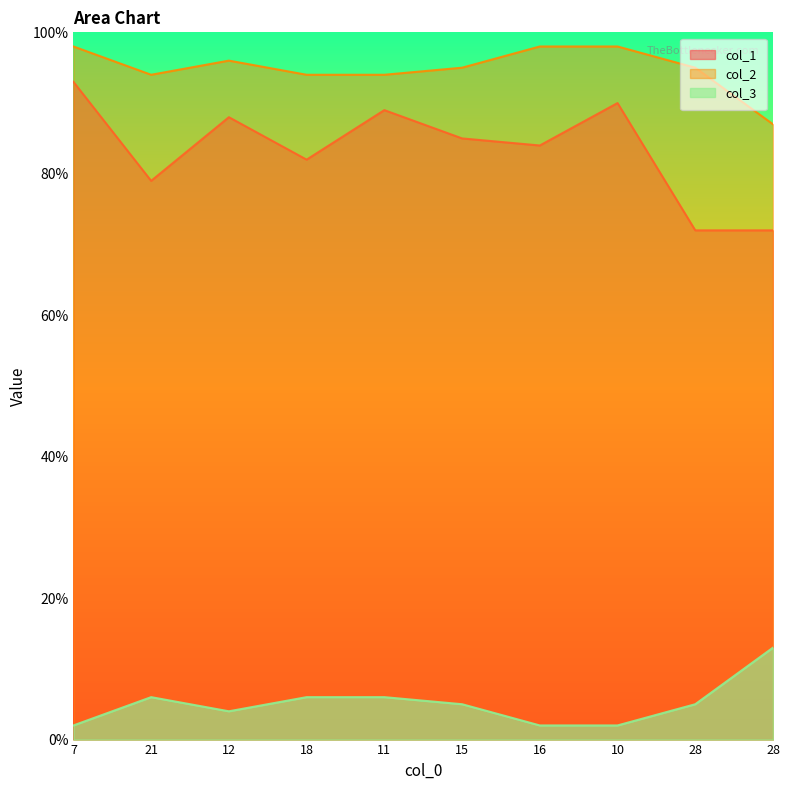

Where is the first local minimum for col_3?

12